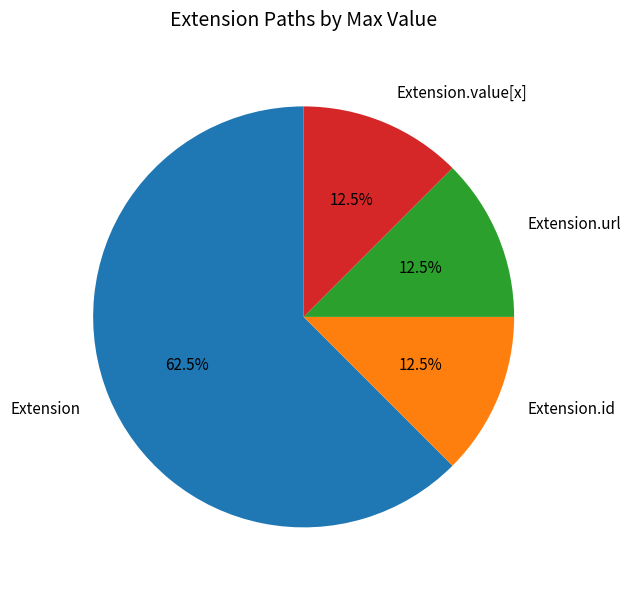

Is it true that Extension.value[x] is 1% of the pie?

False